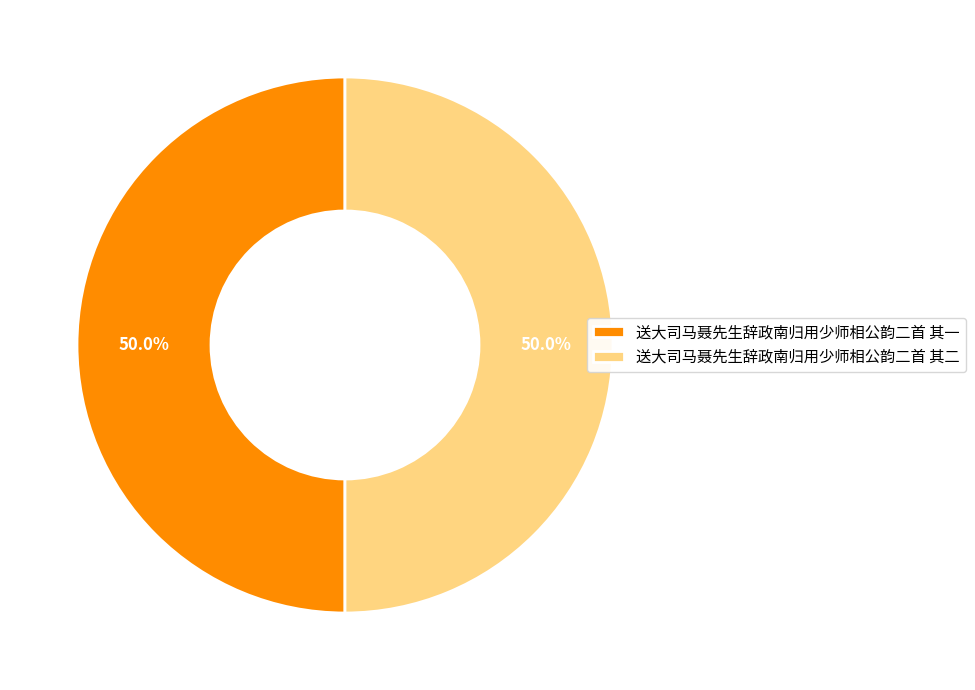

What is the ratio of the value at 送大司马聂先生辞政南归用少师相公韵二首 其二 to the value at 送大司马聂先生辞政南归用少师相公韵二首 其一?

1.0